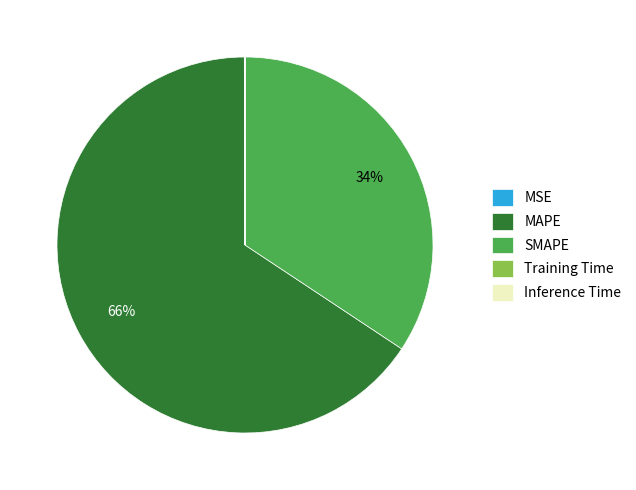

Is it true that SMAPE is 22% of the pie?

False